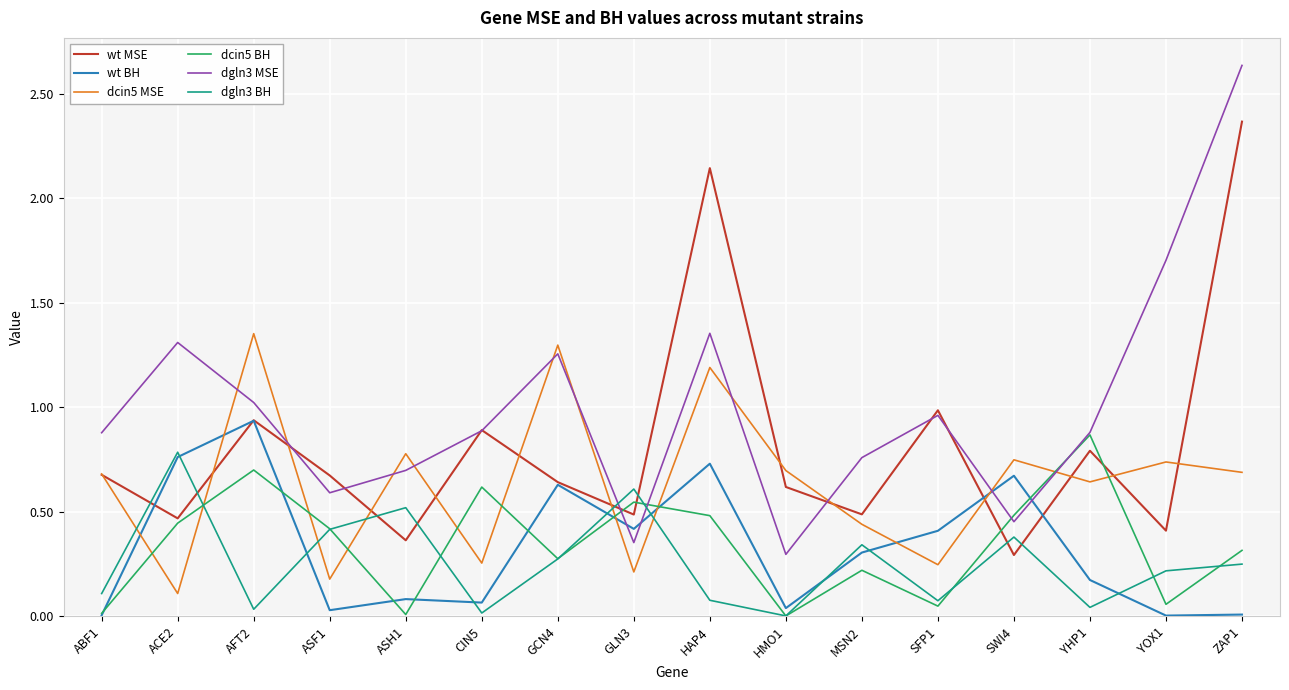

After their last crossing, which series has the higher values: dcin5 MSE or dgln3 BH?

dcin5 MSE